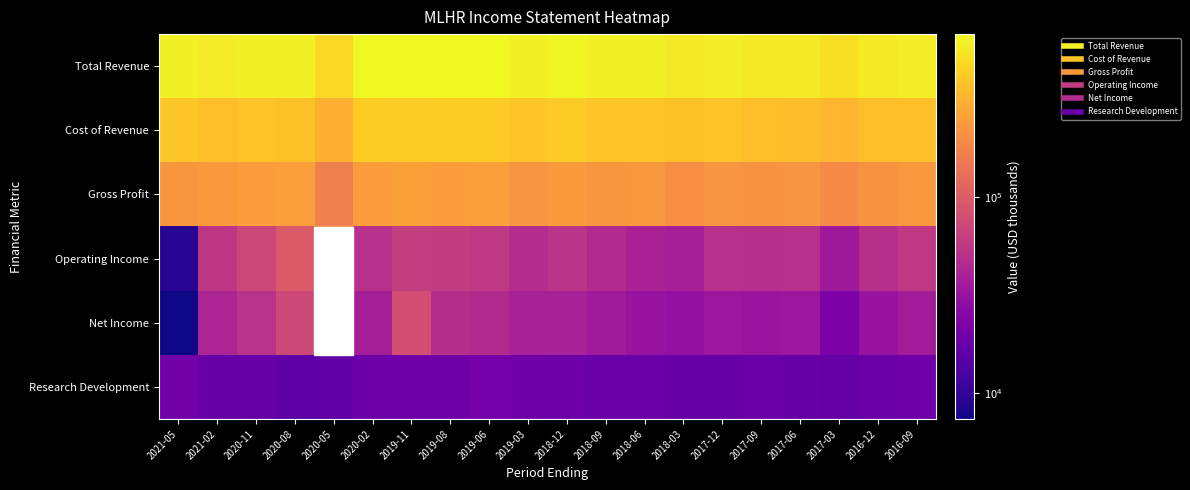

Reading left to right, list all the values displayed in this chart.

Total Revenue: 2021-05=621500	2021-02=590500	2020-11=626300	2020-08=626800	2020-05=475800	2020-02=665700	2019-11=674200	2019-08=670900	2019-06=671000	2019-03=619000	2018-12=652600	2018-09=624600	2018-06=618000	2018-03=578400	2017-12=604600	2017-09=580300	2017-06=577200	2017-03=524900	2016-12=577500	2016-09=598600
Cost of Revenue: 2021-05=397500	2021-02=359600	2020-11=382100	2020-08=376800	2020-05=310000	2020-02=422400	2019-11=418700	2019-08=424800	2019-06=422800	2019-03=398000	2018-12=417000	2018-09=399500	2018-06=389700	2018-03=372600	2017-12=382500	2017-09=363400	2017-06=356400	2017-03=329400	2016-12=359500	2016-09=368600
Gross Profit: 2021-05=224000	2021-02=230900	2020-11=244200	2020-08=250000	2020-05=165800	2020-02=243300	2019-11=255500	2019-08=246100	2019-06=248200	2019-03=221000	2018-12=235600	2018-09=225100	2018-06=228300	2018-03=205800	2017-12=222100	2017-09=216900	2017-06=220800	2017-03=195500	2016-12=218000	2016-09=230000
Operating Income: 2021-05=9100	2021-02=55100	2020-11=71000	2020-08=95400	2020-05=211400	2020-02=50400	2019-11=62400	2019-08=60100	2019-06=56600	2019-03=47800	2018-12=53100	2018-09=46000	2018-06=40100	2018-03=38300	2017-12=50000	2017-09=49100	2017-06=49800	2017-03=35000	2016-12=49600	2016-09=56400
Net Income: 2021-05=7400	2021-02=41500	2020-11=51300	2020-08=73000	2020-05=173600	2020-02=37700	2019-11=78600	2019-08=48200	2019-06=46000	2019-03=39200	2018-12=39300	2018-09=35800	2018-06=31800	2018-03=29800	2017-12=33500	2017-09=33100	2017-06=33400	2017-03=22500	2016-12=31700	2016-09=36300
Research Development: 2021-05=20100	2021-02=18100	2020-11=17800	2020-08=16100	2020-05=16600	2020-02=18900	2019-11=19400	2019-08=19200	2019-06=20300	2019-03=19200	2018-12=19000	2018-09=18500	2018-06=18500	2018-03=18100	2017-12=18000	2017-09=18500	2017-06=17900	2017-03=17400	2016-12=18400	2016-09=19400